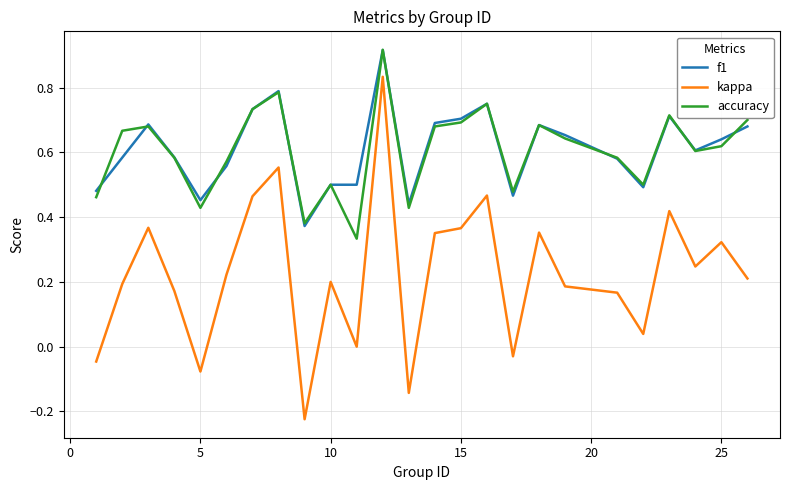

True or false: kappa and f1 intersect in this chart.

False